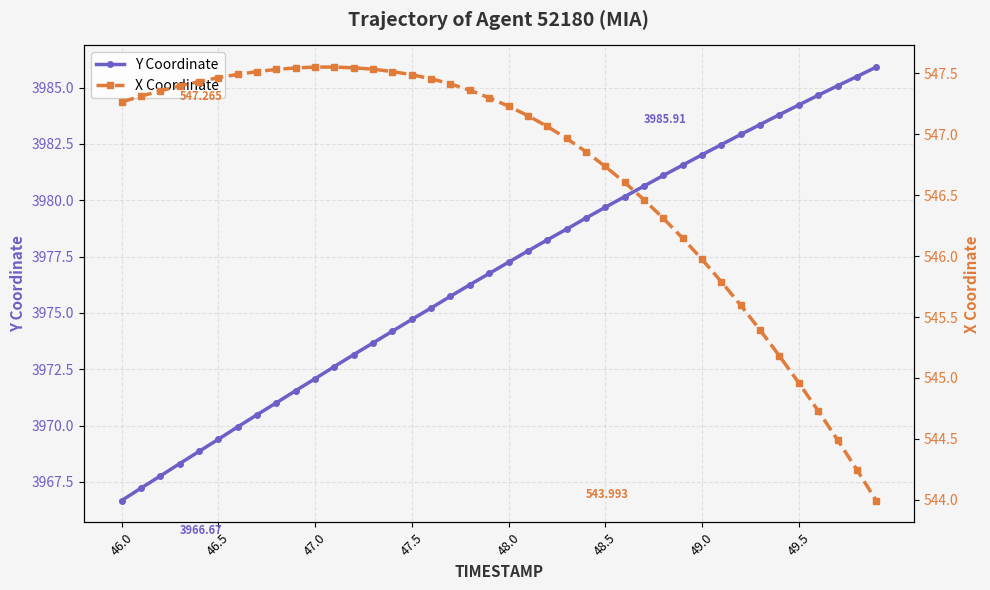

How many lines are shown in the chart?

2